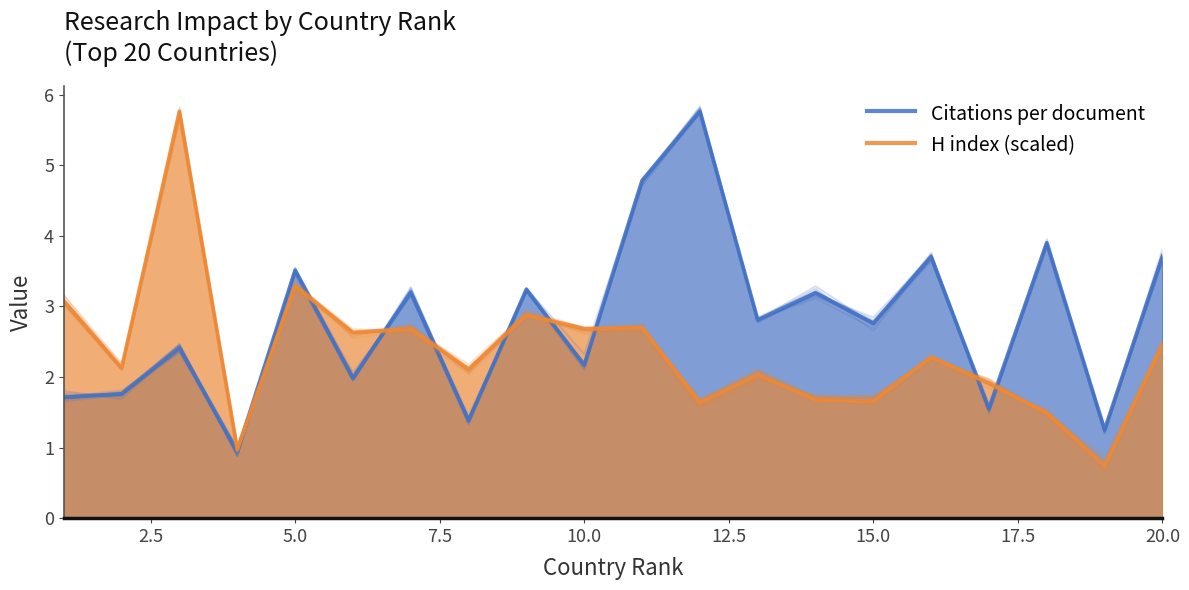

How many lines are shown in the chart?

2